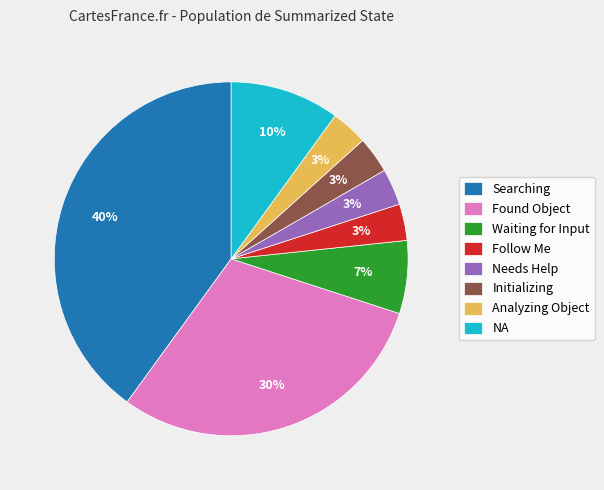

Which has a higher value, Searching or NA?

Searching